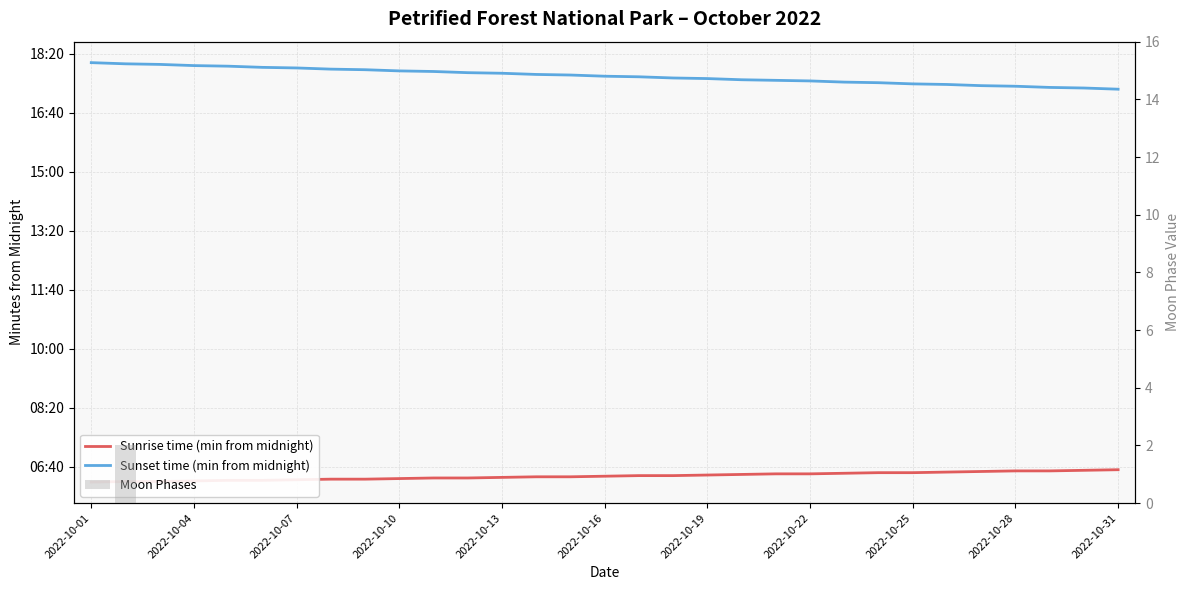

At which label is Moon Phases closest to 1?

2022-10-01